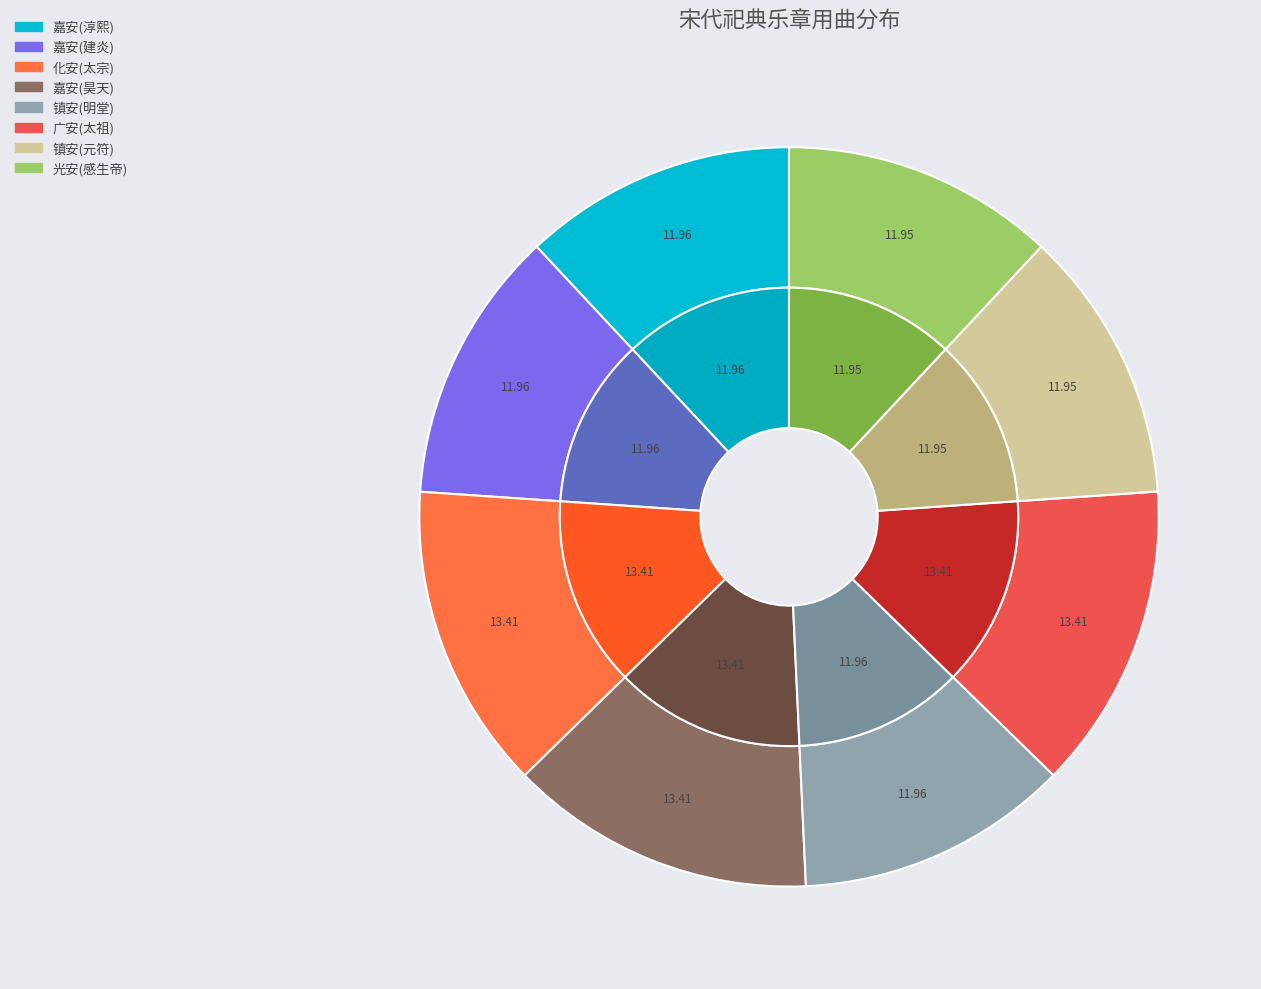

Is there any slice that represents more than half of the pie?

No